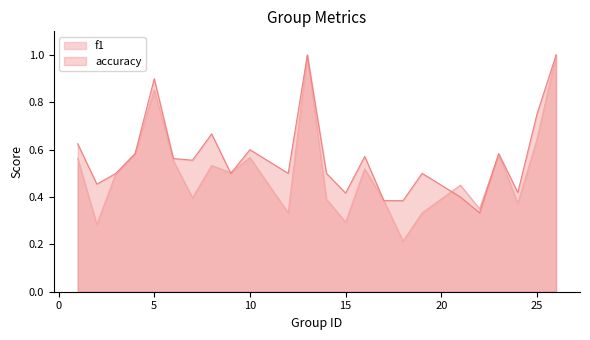

Which series has the largest total across all categories?

accuracy